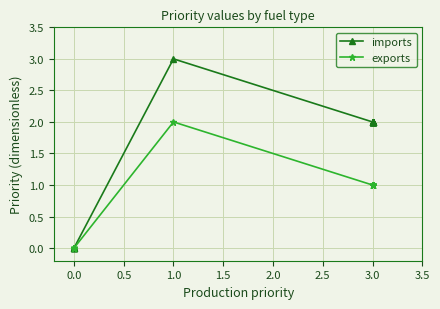

How many data points in exports are above 1?

1